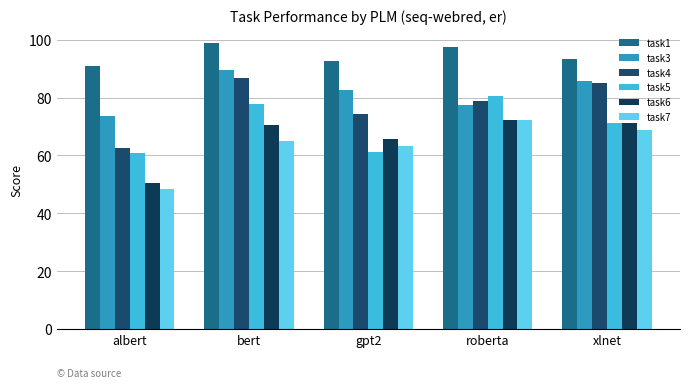

Where does the task4 series first go above 78?

bert